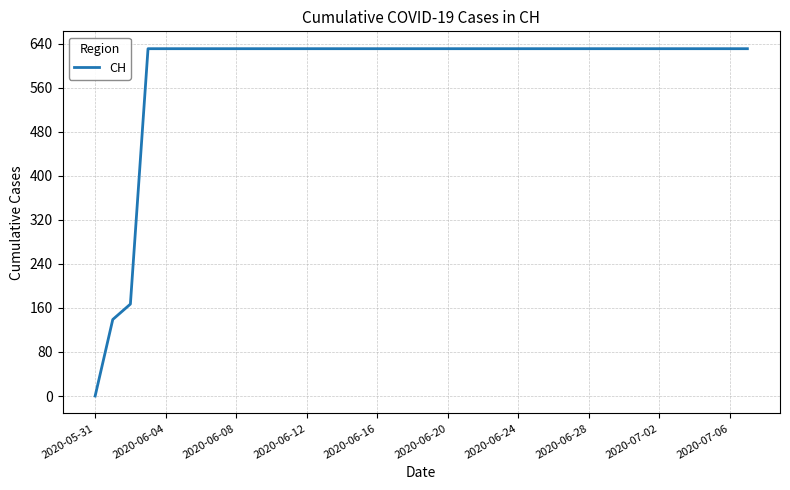

What is the maximum value shown in the chart?

631